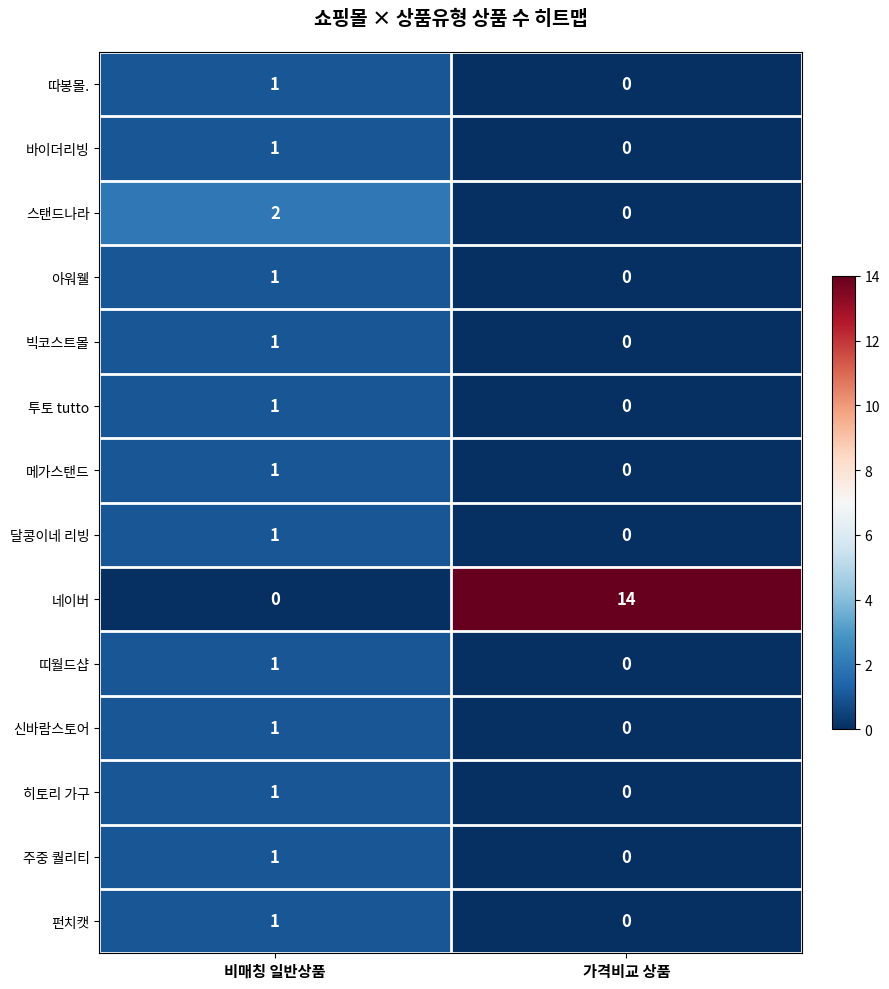

What is the sum of the 네이버 values at 비매칭 일반상품 and 가격비교 상품?

14